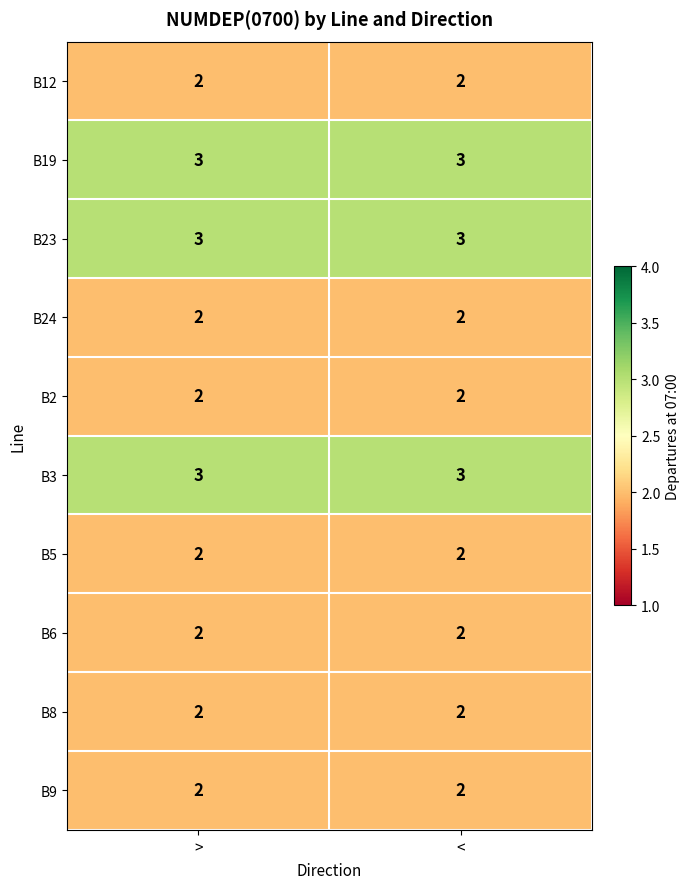

What is the greatest value displayed?

3